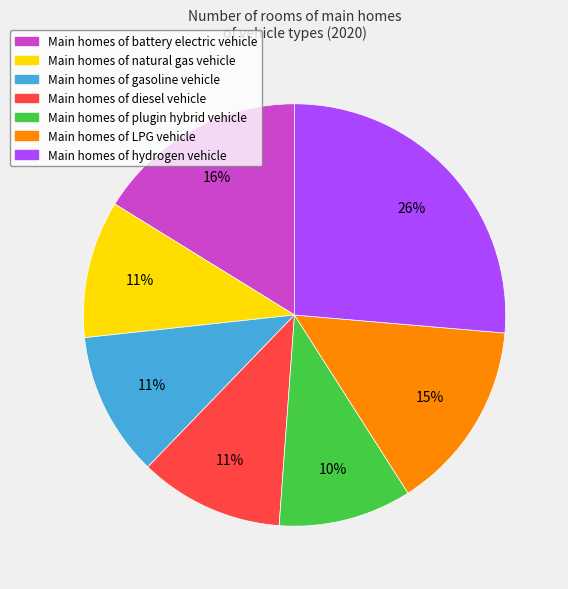

Does any single category account for the majority?

No